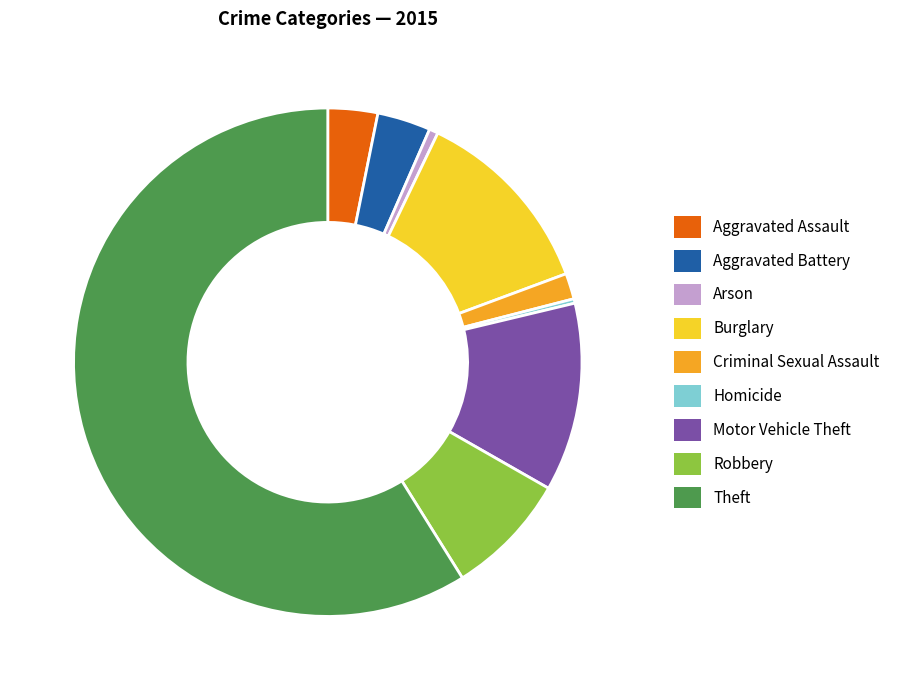

Which category has the biggest portion of the pie?

Theft